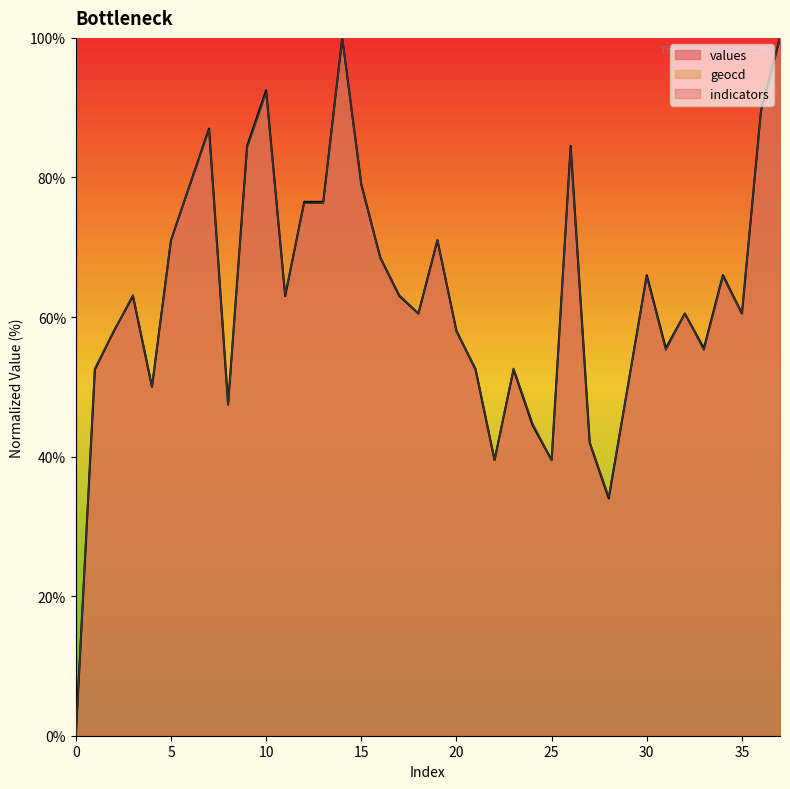

True or false: geocd has a value of 60.5 at 32.

True